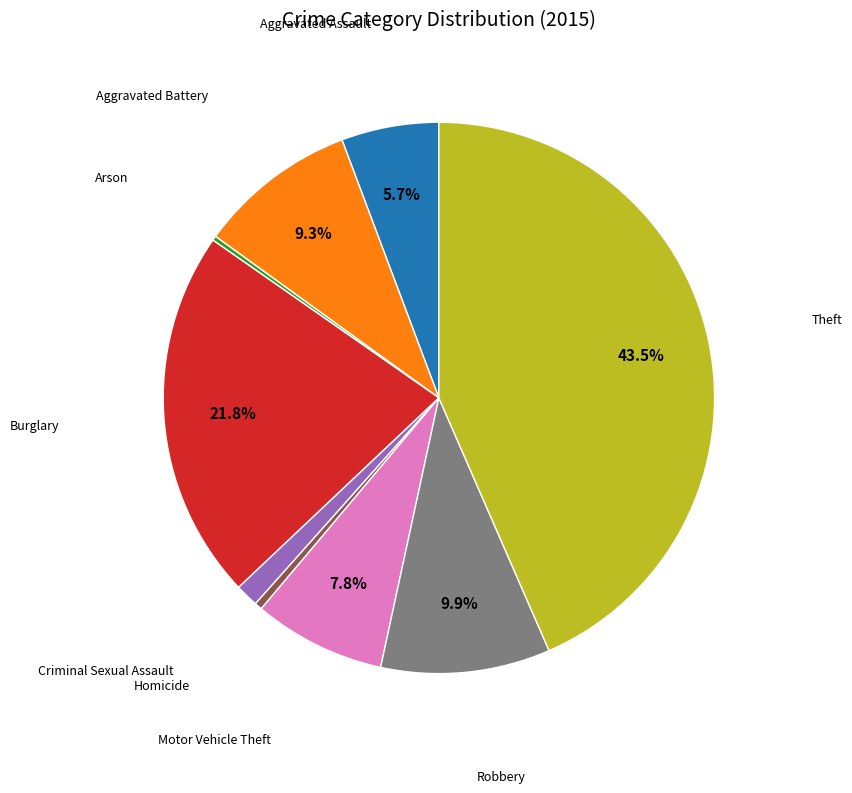

To the nearest percent, what portion does Aggravated Assault represent?

6%